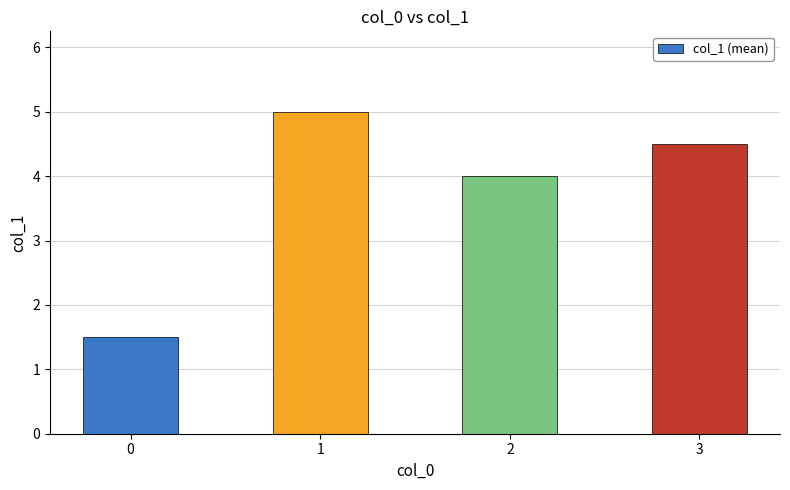

Rank the categories by value from highest to lowest.

1, 3, 2, 0